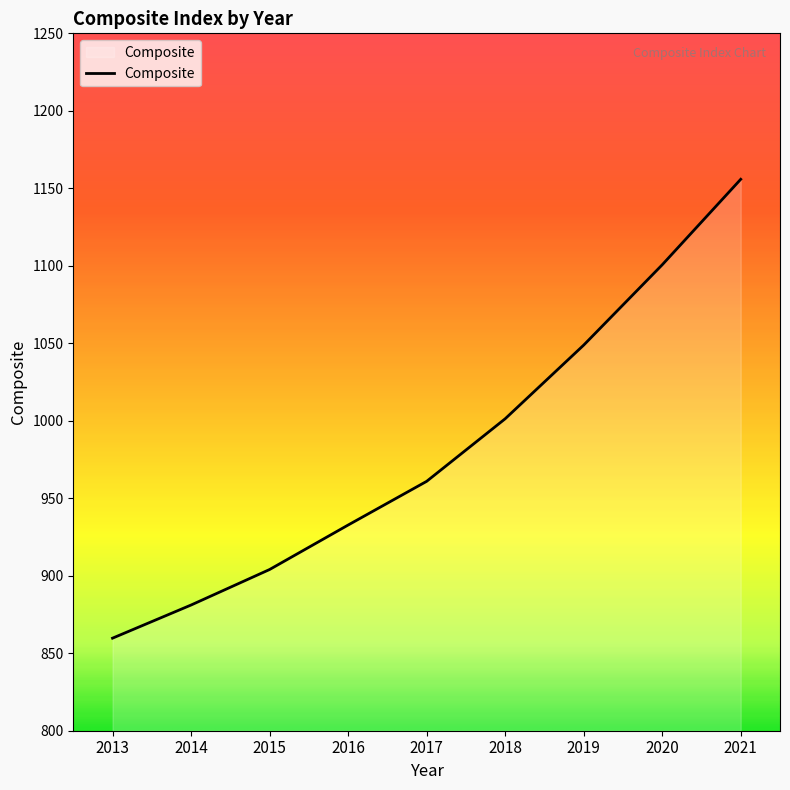

What is the difference between the maximum and minimum values?

296.1